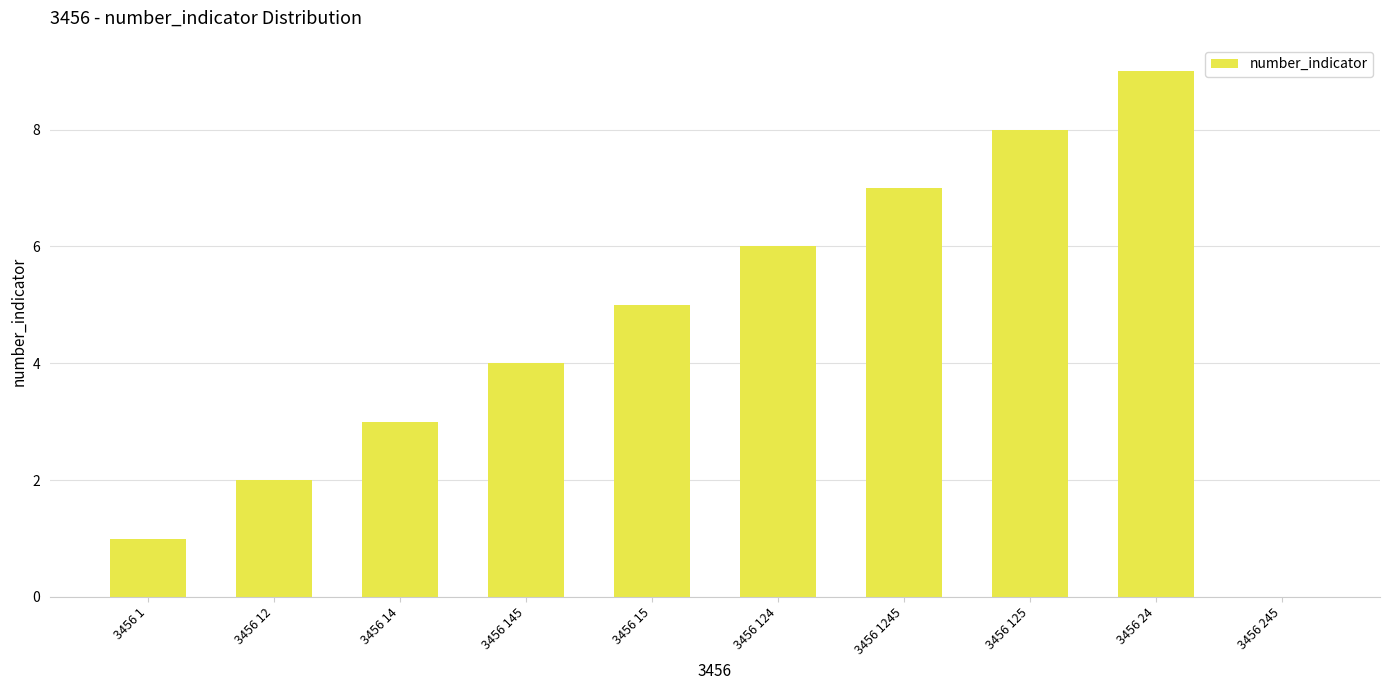

Count the number of categories in the chart.

10